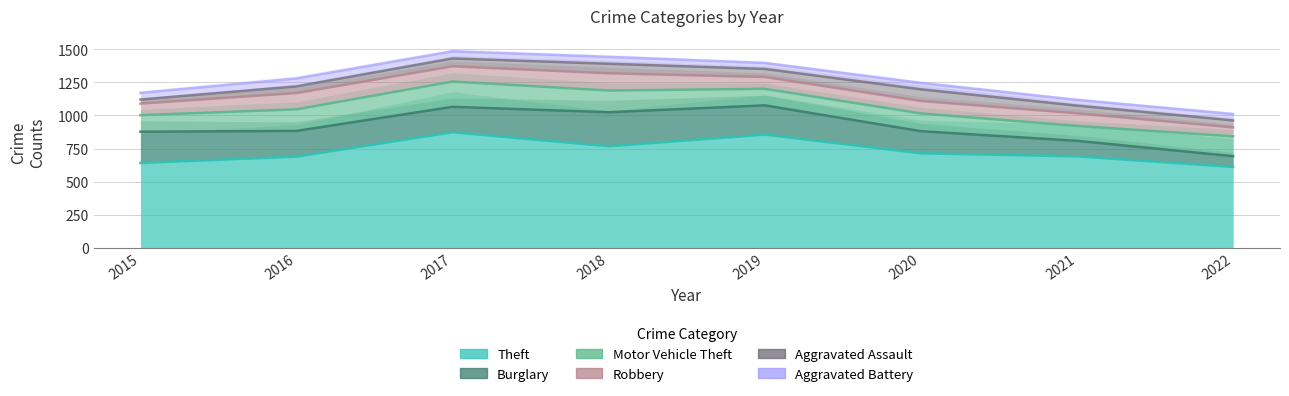

Reading right to left, extract all data points from this chart.

Theft: 2022=611	2021=691	2020=714	2019=855	2018=767	2017=873	2016=689	2015=641
Burglary: 2022=81	2021=117	2020=167	2019=221	2018=257	2017=192	2016=194	2015=236
Motor Vehicle Theft: 2022=150	2021=113	2020=134	2019=125	2018=164	2017=191	2016=163	2015=125
Robbery: 2022=67	2021=95	2020=94	2019=89	2018=130	2017=115	2016=123	2015=87
Aggravated Assault: 2022=53	2021=58	2020=88	2019=61	2018=72	2017=59	2016=50	2015=31
Aggravated Battery: 2022=48	2021=43	2020=48	2019=45	2018=52	2017=54	2016=60	2015=50